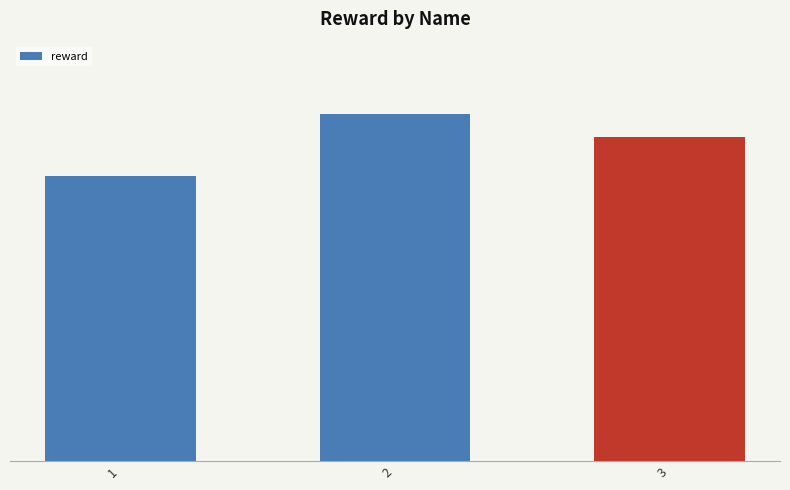

Does the chart contain any negative values?

No